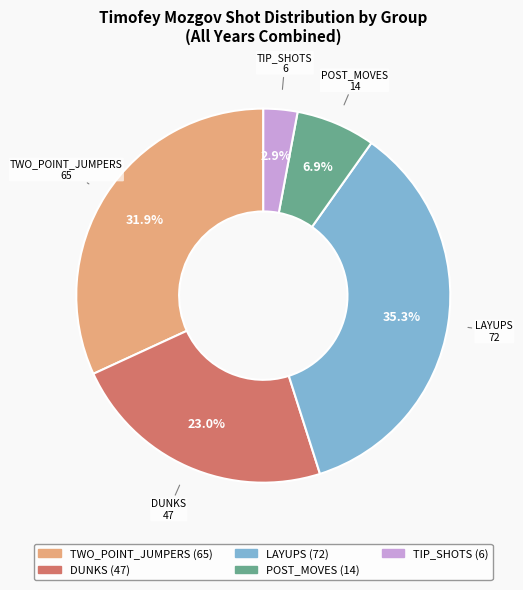

Is there any slice that represents more than half of the pie?

No